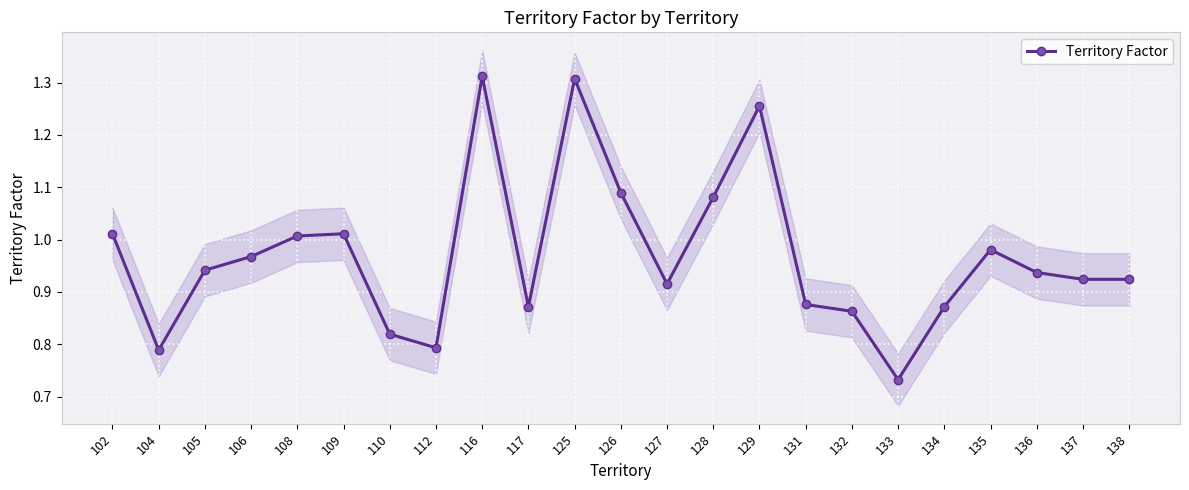

True or false: the data shows 0.2 at 132.

False